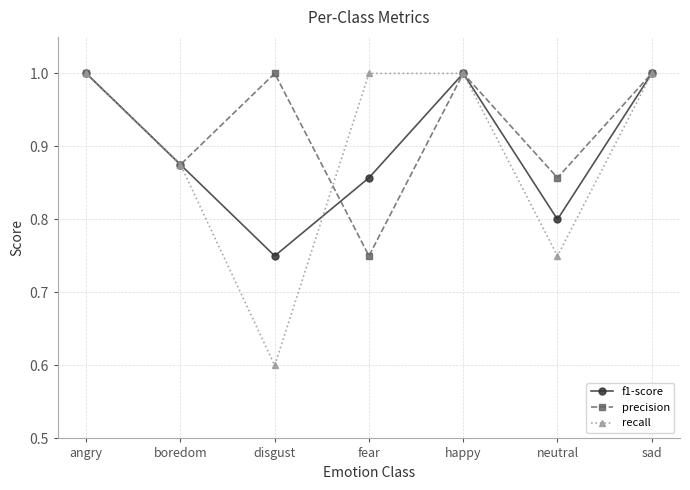

In precision, how many points are higher than both neighbors (excluding endpoints)?

2